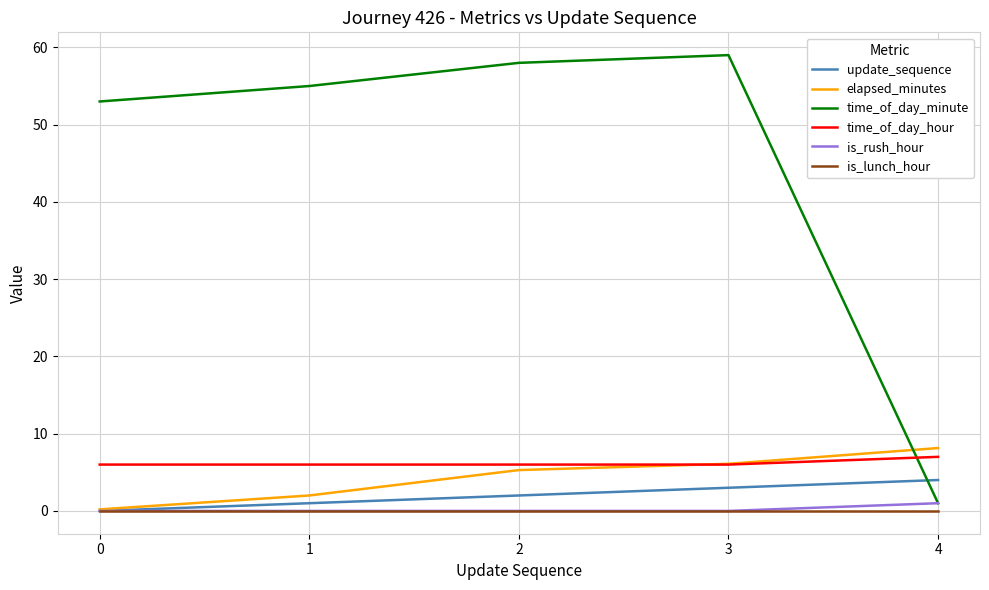

Which series changed the most between 0 and 3?

time_of_day_minute